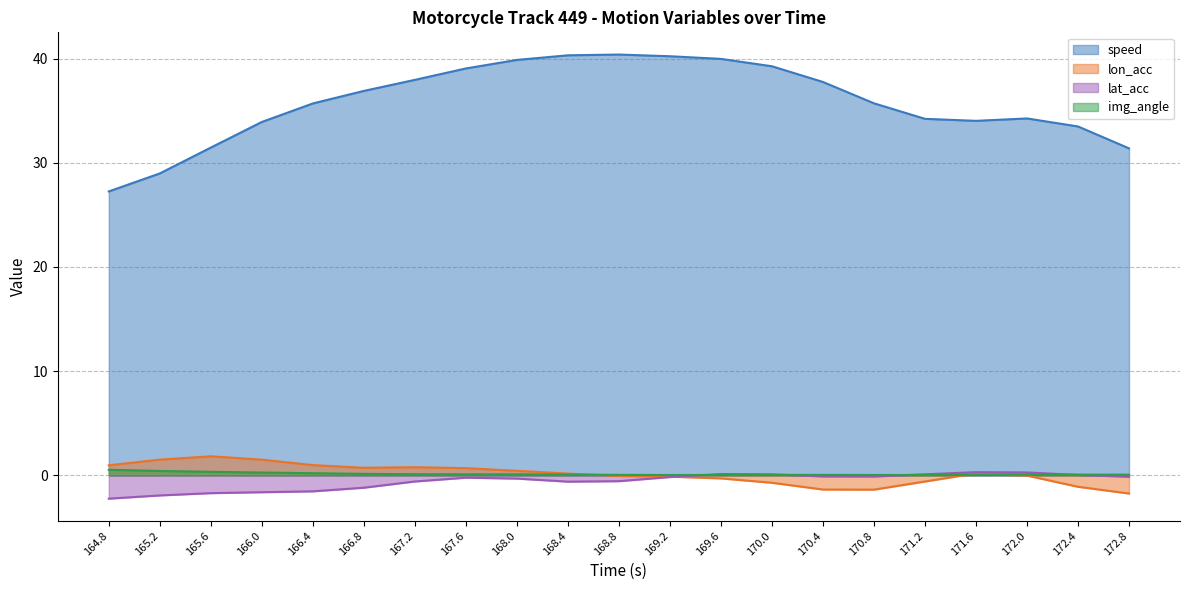

Is the value of lat_acc at 166.8 greater than the value of lon_acc at 168.4?

No